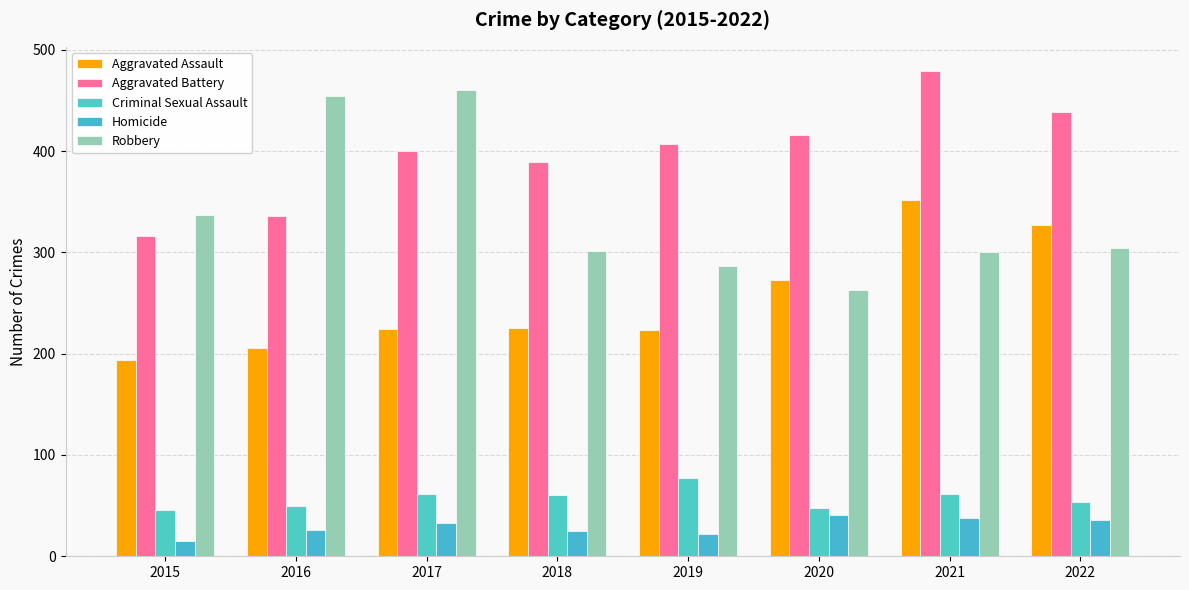

Is the value of Homicide at 2015 greater than the value of Aggravated Battery at 2017?

No